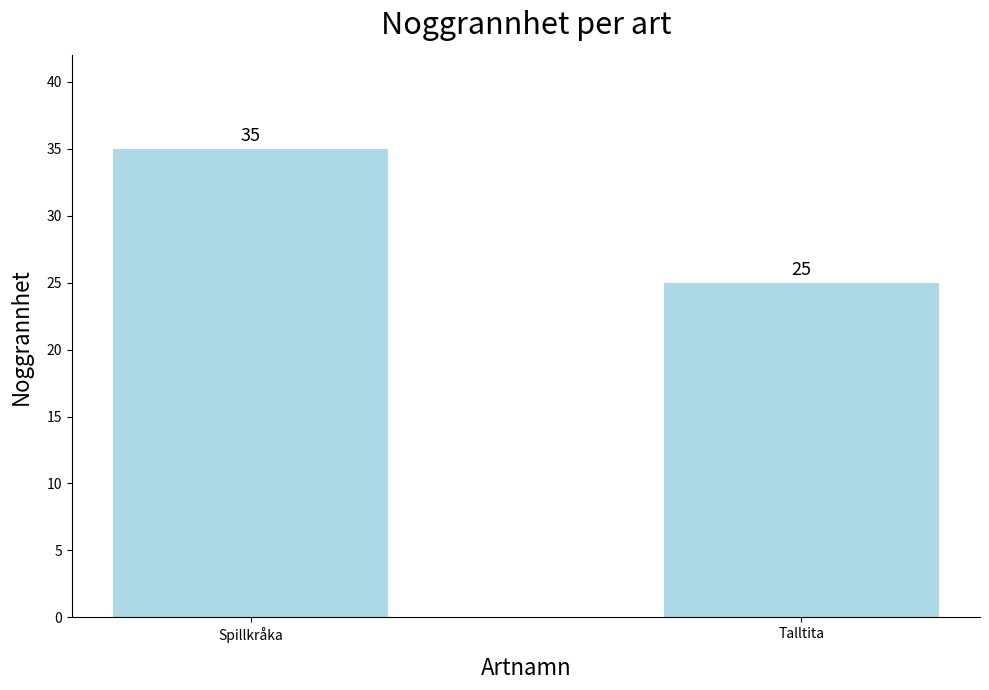

What is the label of the 2nd bar from the right?

Spillkråka